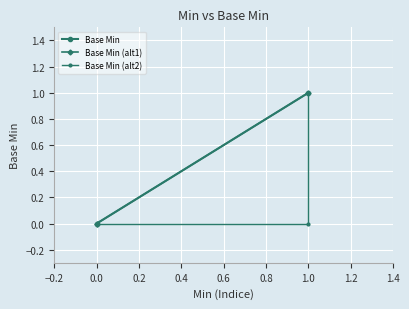

How many values exceed 0?

2